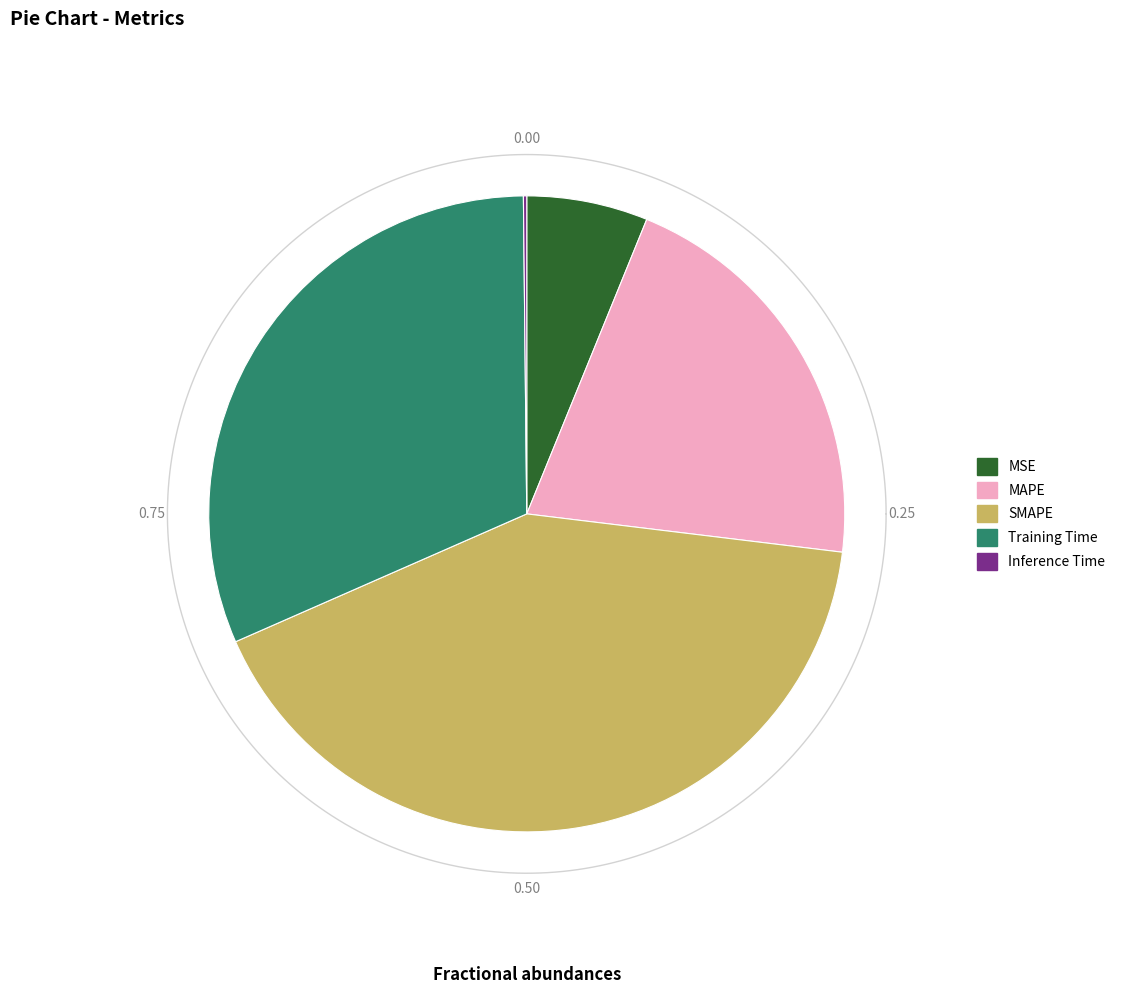

What is the smallest slice in the pie chart?

Inference Time